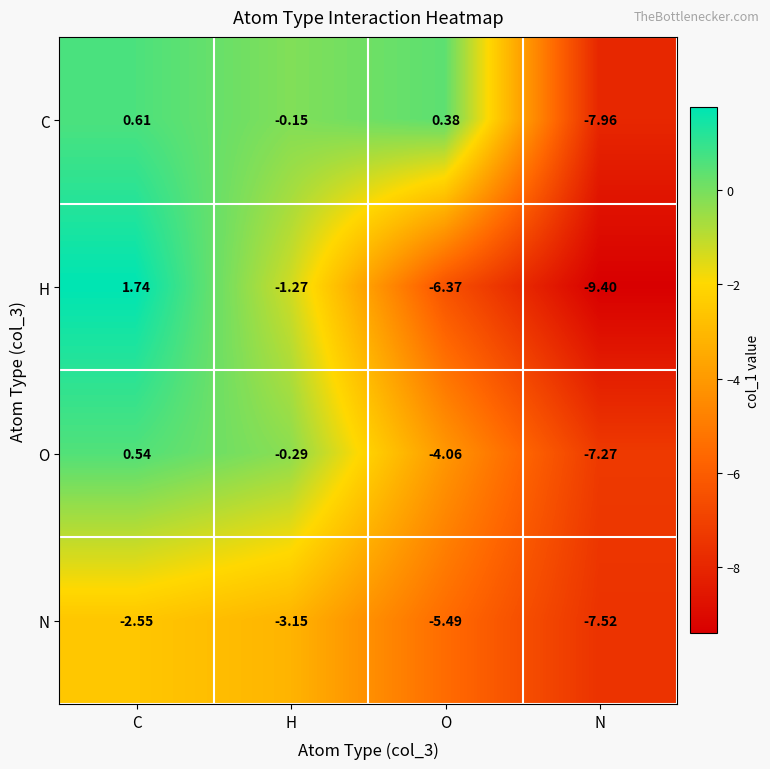

How many series are shown in this chart?

4